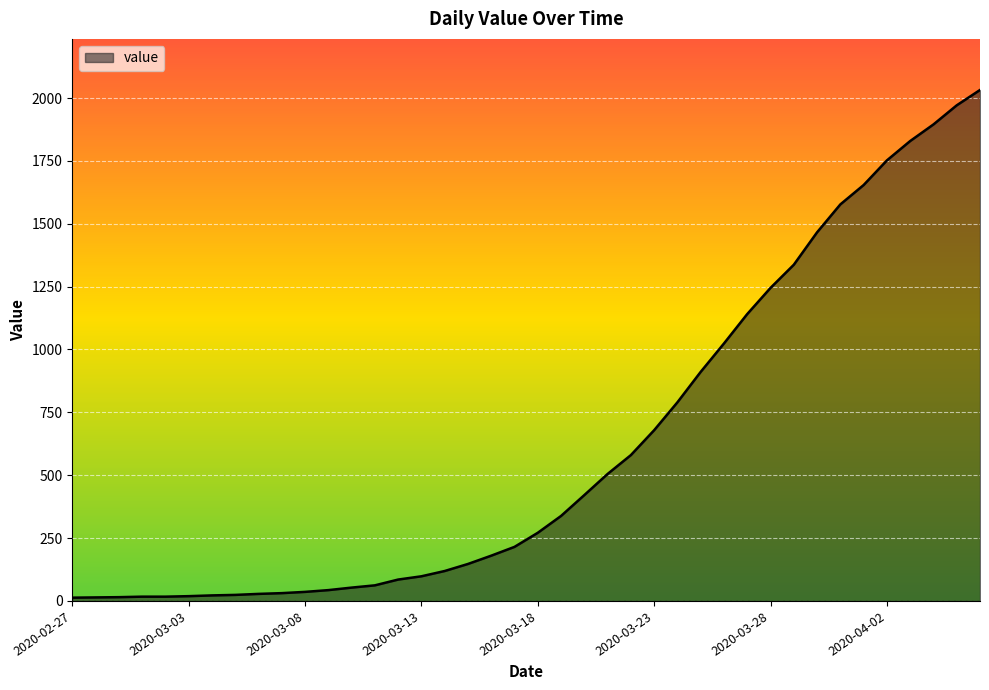

What is the difference between the maximum and minimum values?

2019